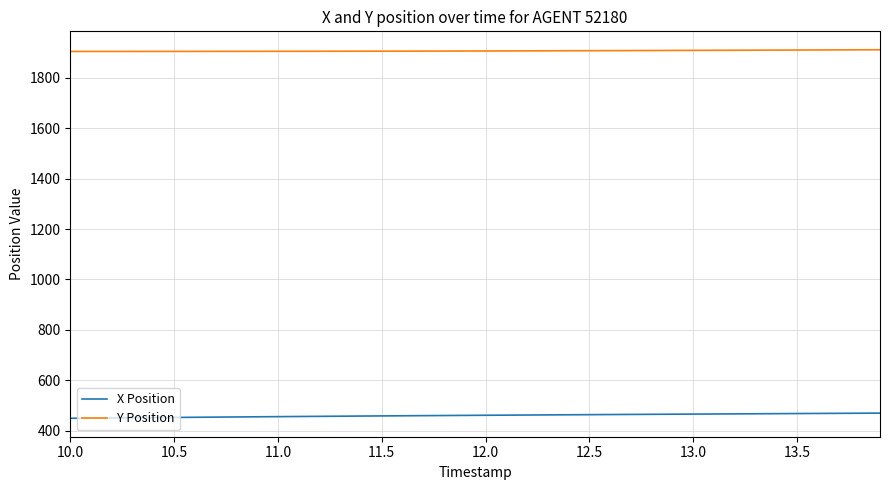

What is the highest value of the X Position series?

470.3